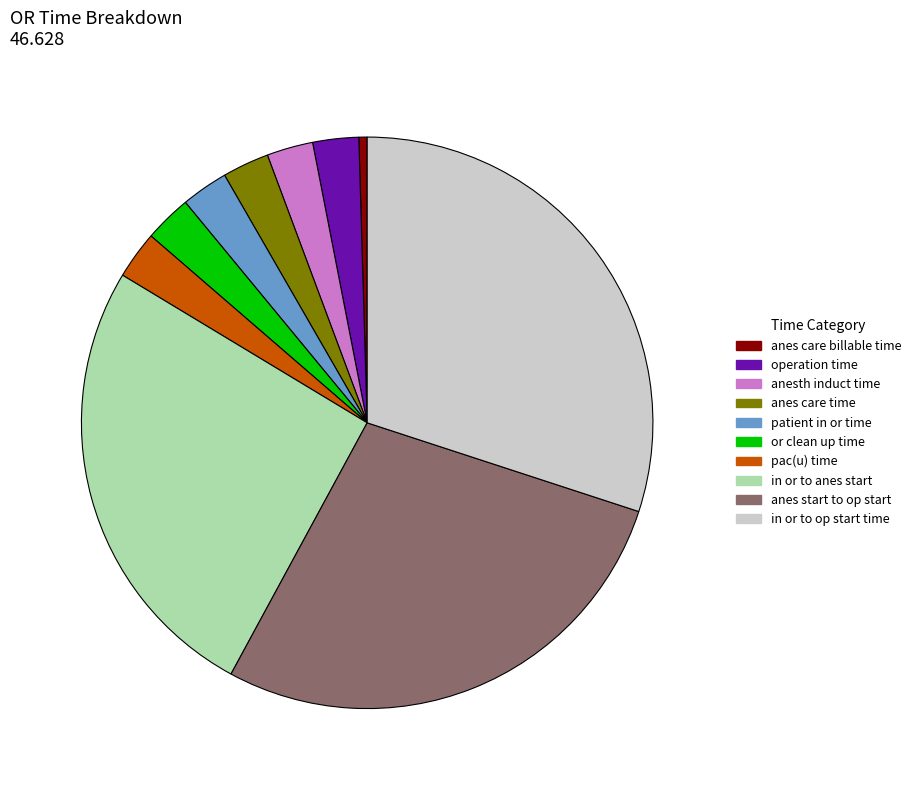

How many segments does this pie chart have?

10